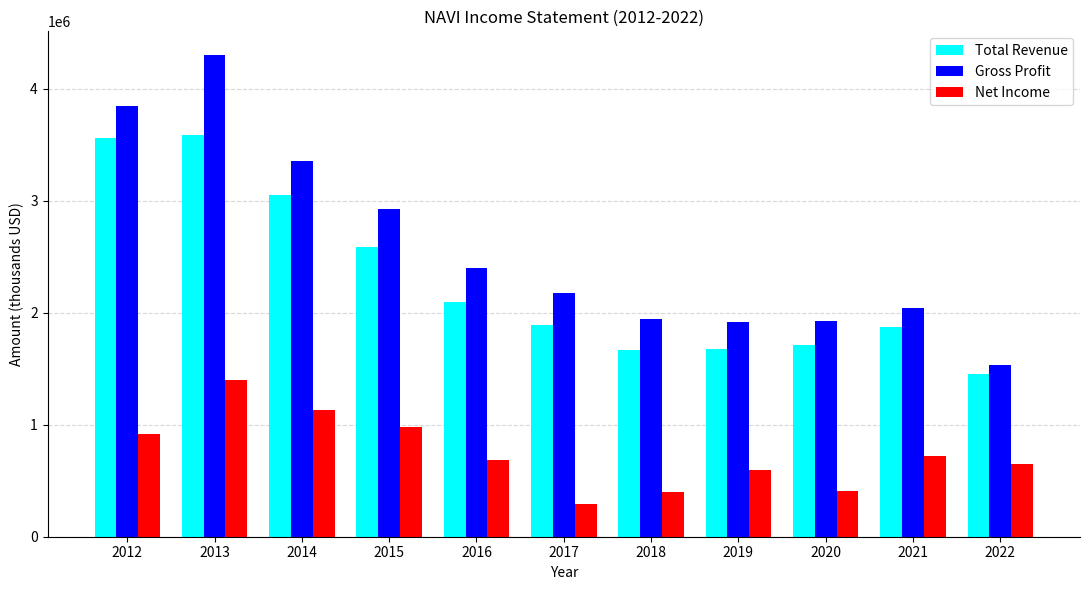

How many categories are shown in the chart?

11